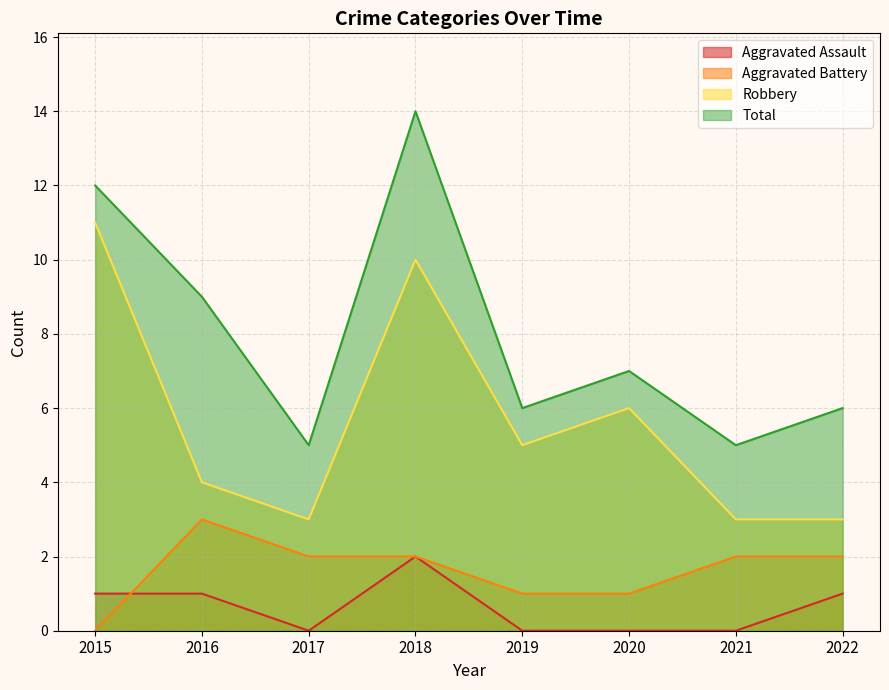

True or false: Total and Aggravated Battery intersect in this chart.

False